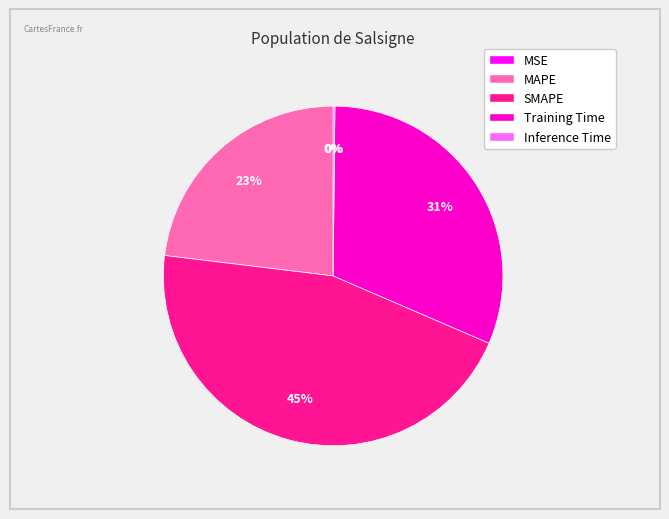

To the nearest percent, what is the average slice percentage?

20%